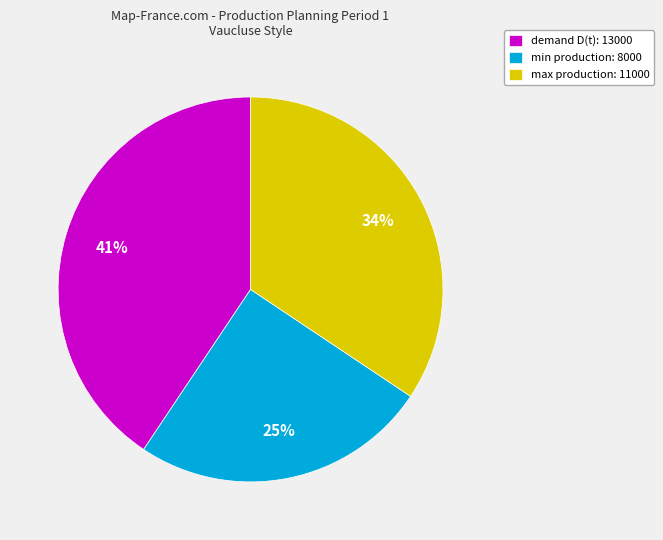

To the nearest percent, what is the difference between the largest and smallest slice percentages?

16%